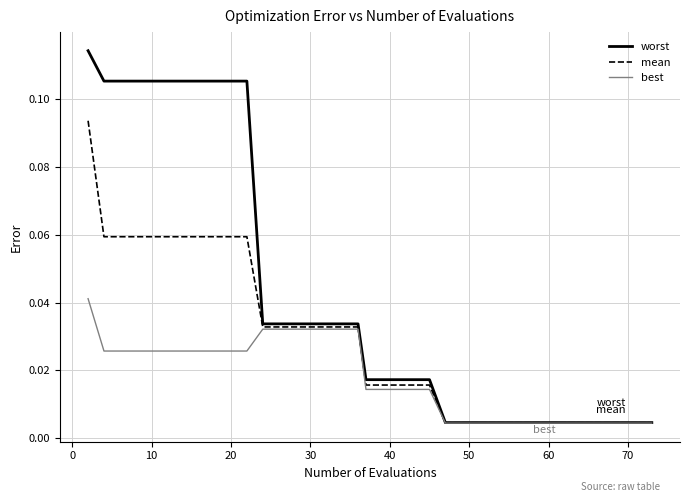

List the series in order of their overall mean, lowest first.

best, mean, worst